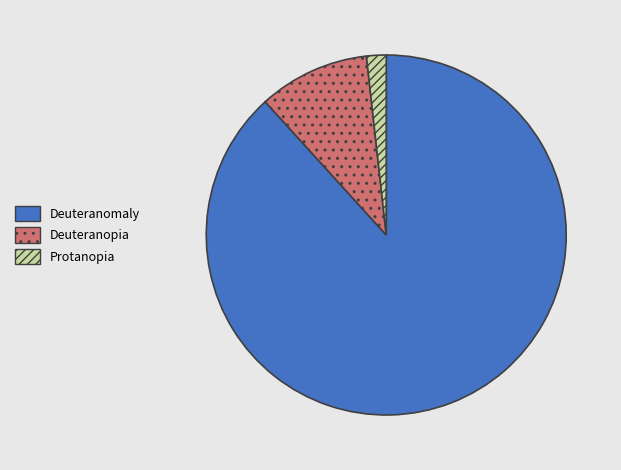

Is there any slice that represents more than half of the pie?

Yes